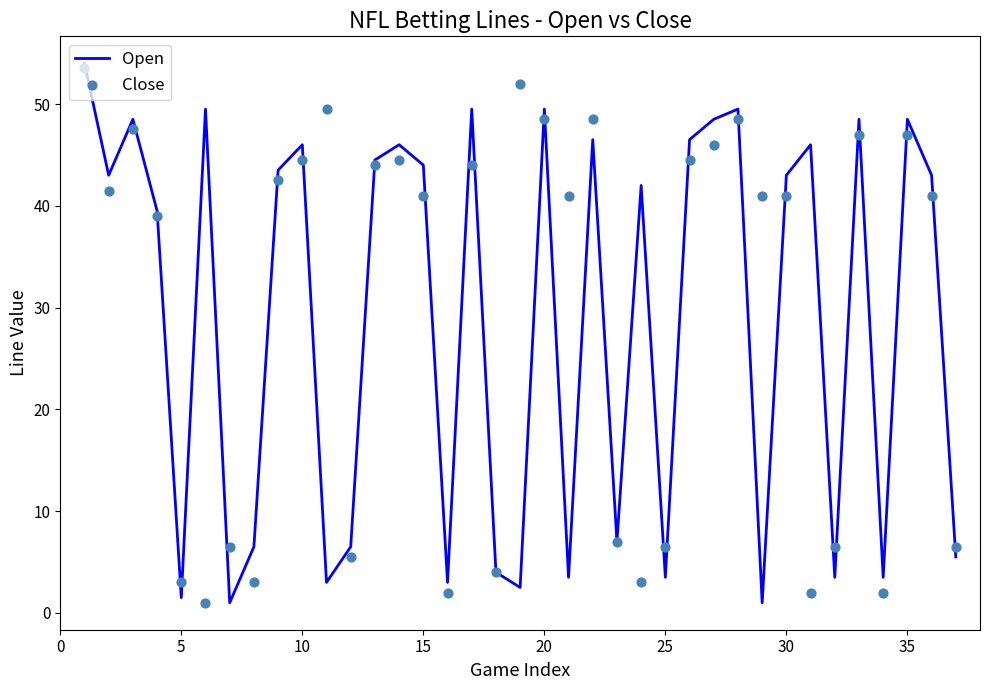

Which series contains the highest Y value?

Open